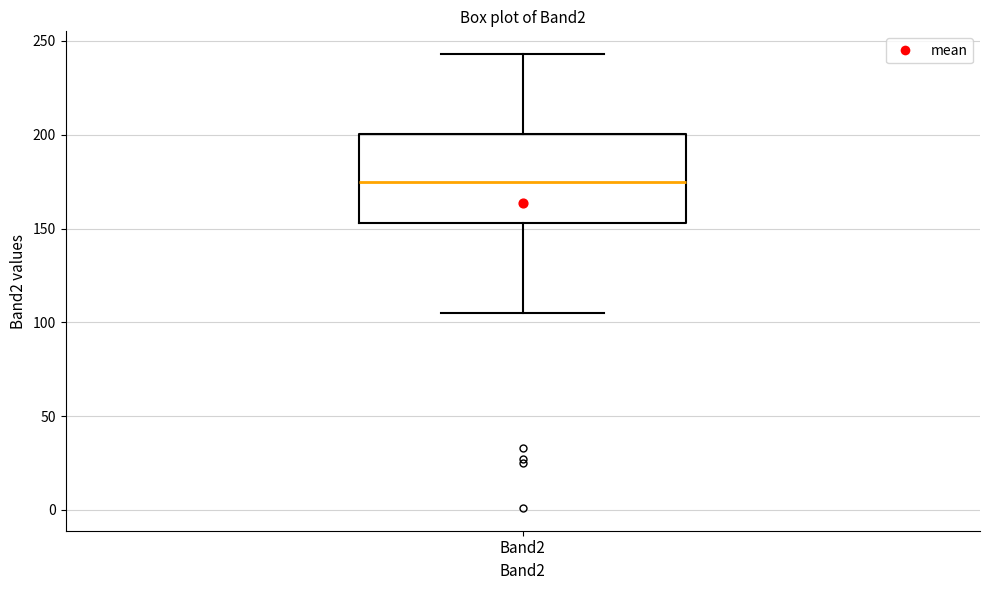

Where is the upper edge of the box for Band2 on the y-axis? The values are not printed on the chart, so give them approximately, as read against the axis.

200